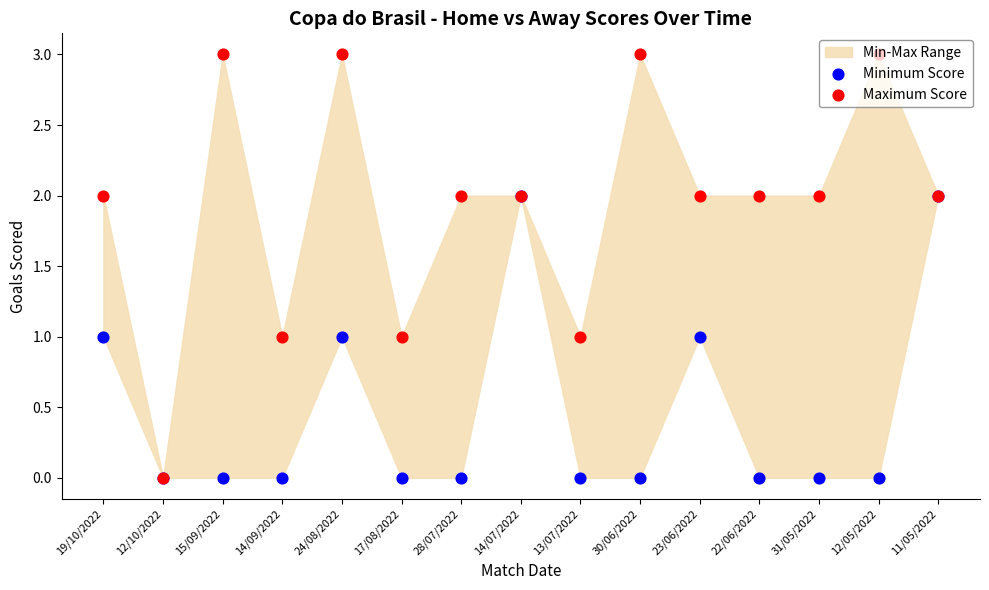

Is the value of Minimum Score at 19/10/2022 greater than the value of Maximum Score at 19/10/2022?

No